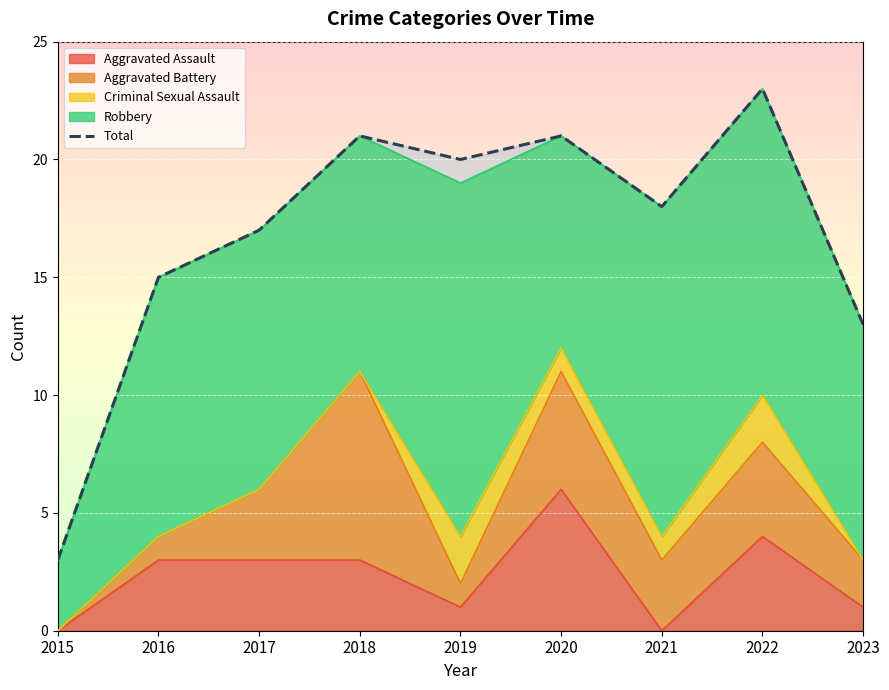

The chart shows a value of 18 at 2021. True or false?

True